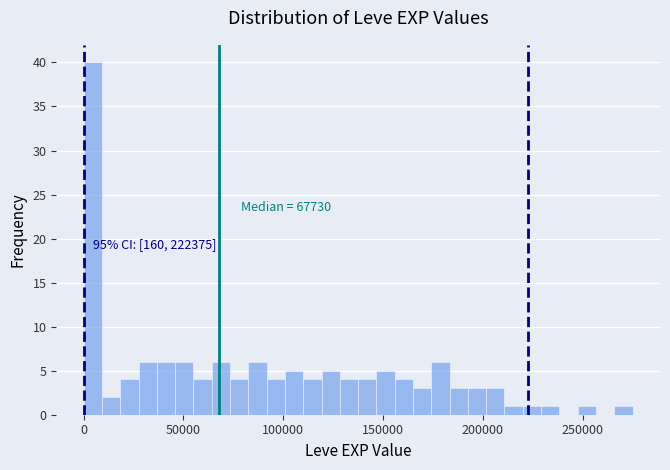

Around what value on the x-axis is the tallest bar? Give the approximate position of its centre, as read against the axis.

5000